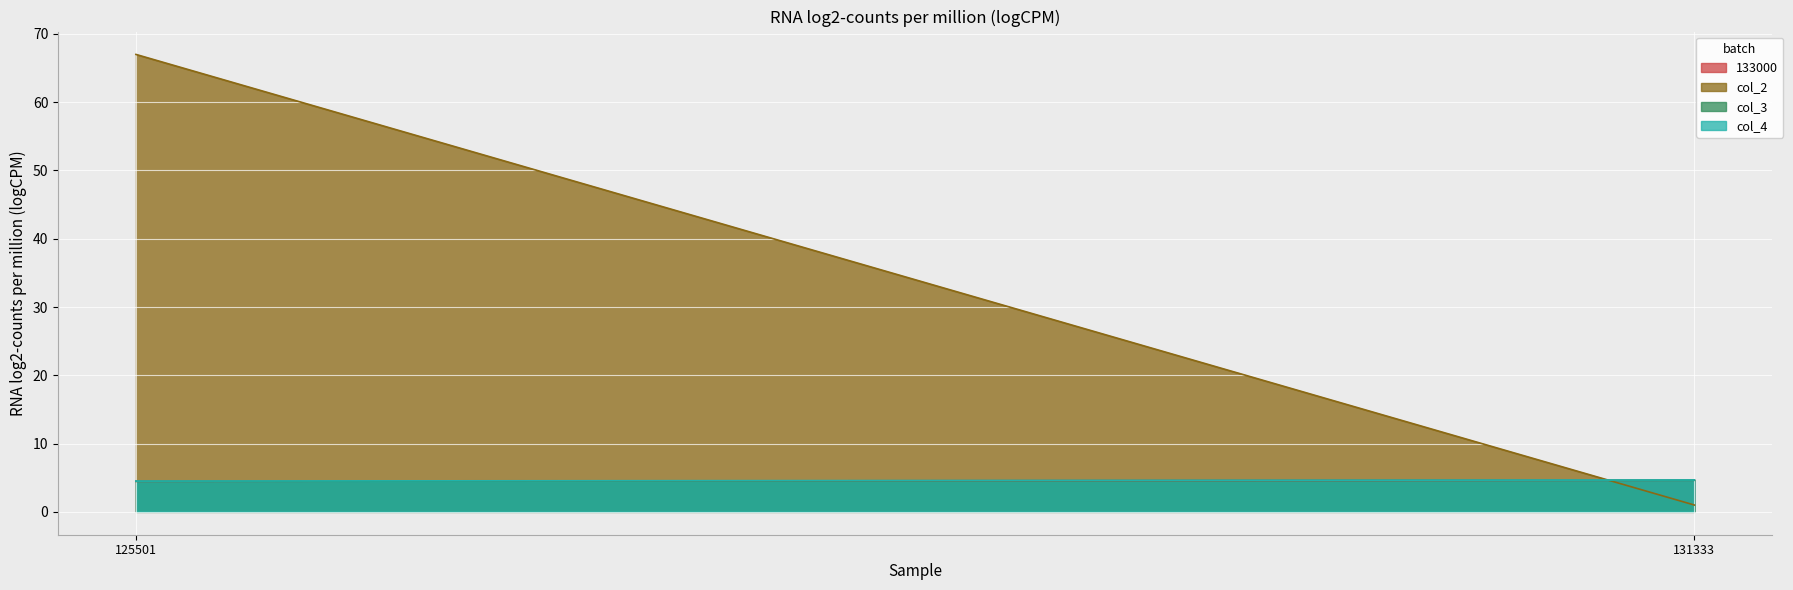

Is the value of col_4 at 125501 greater than the value of col_2 at 131333?

Yes